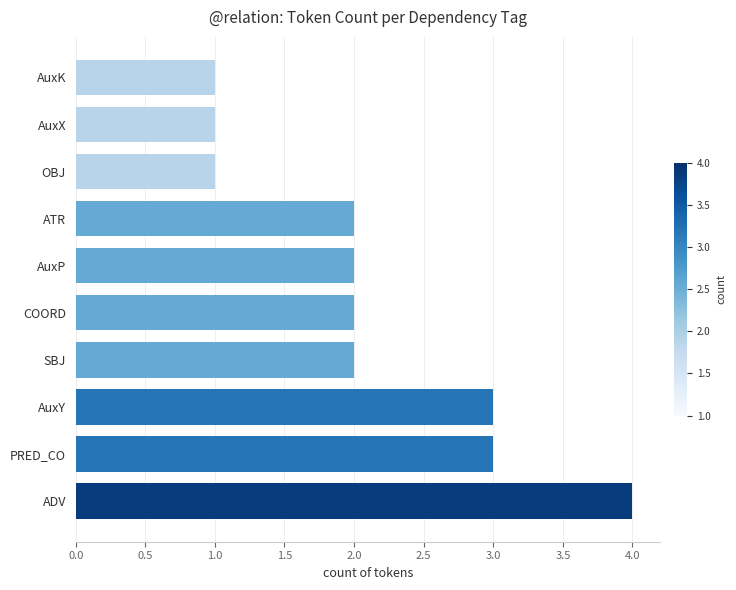

What is the maximum value shown in the chart?

4